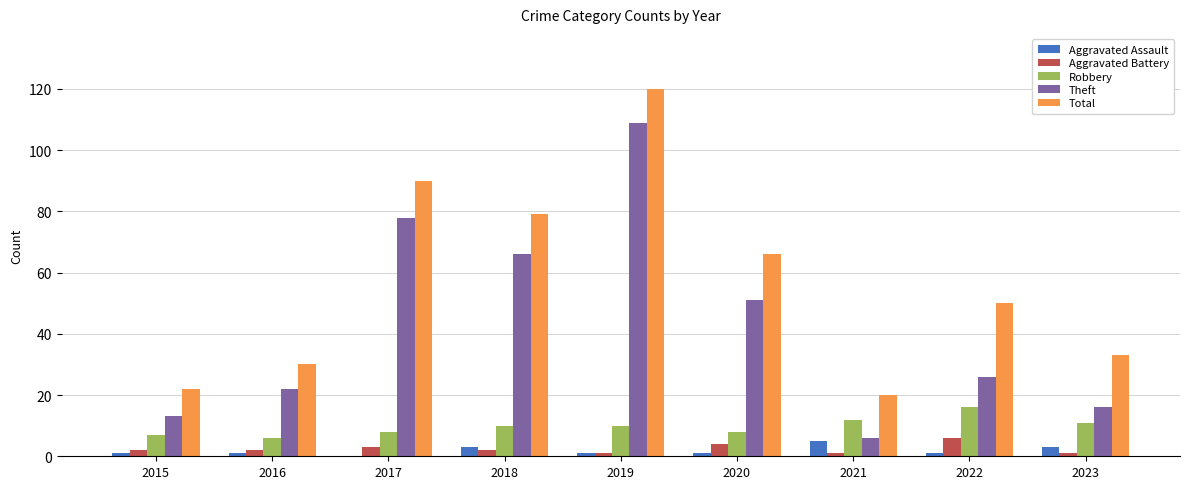

Which series has the largest total across all categories?

Total